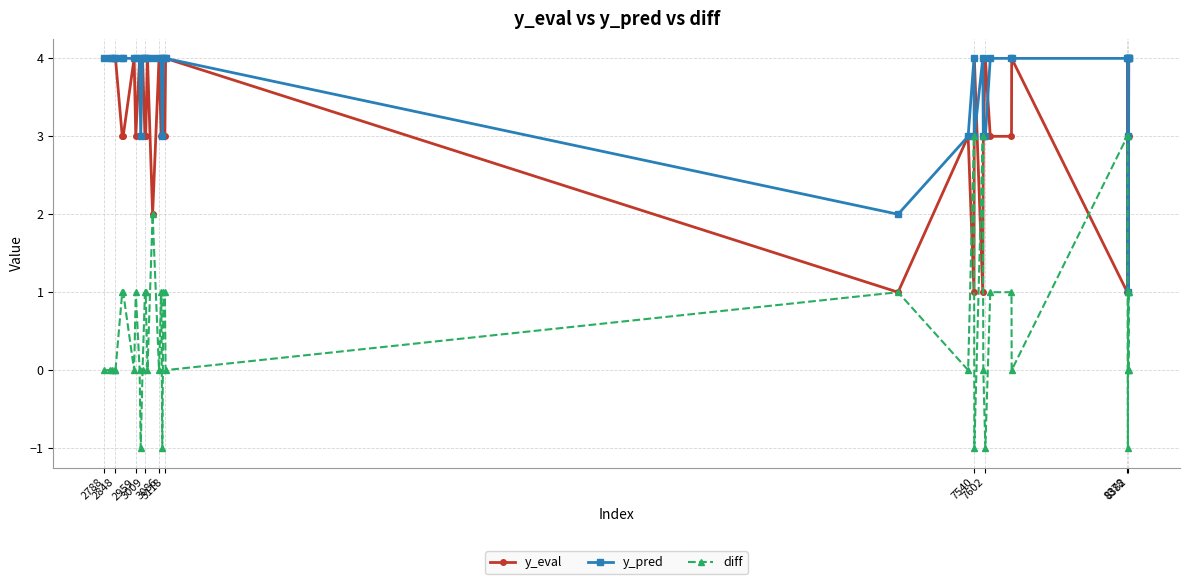

Rank the series by their average value, from lowest to highest.

diff, y_eval, y_pred